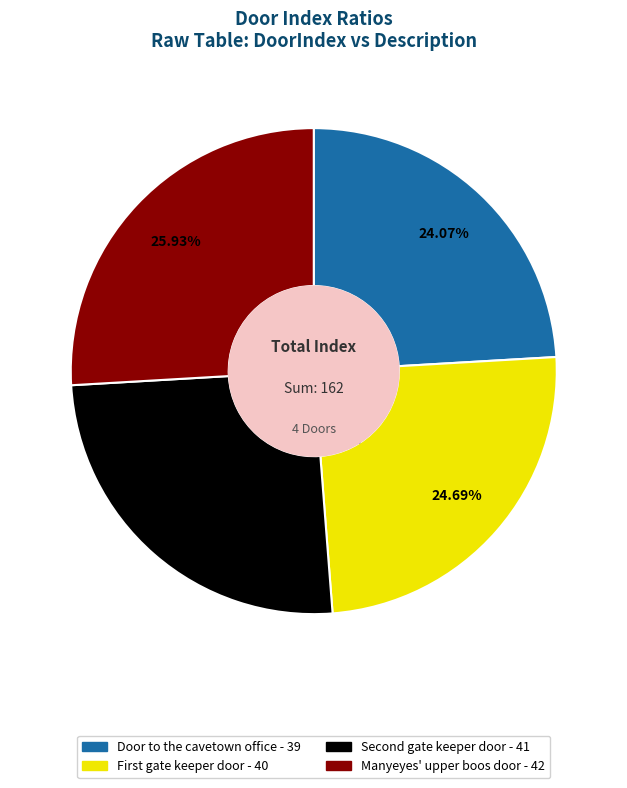

What is the largest slice in the pie chart?

Manyeyes' upper boos door